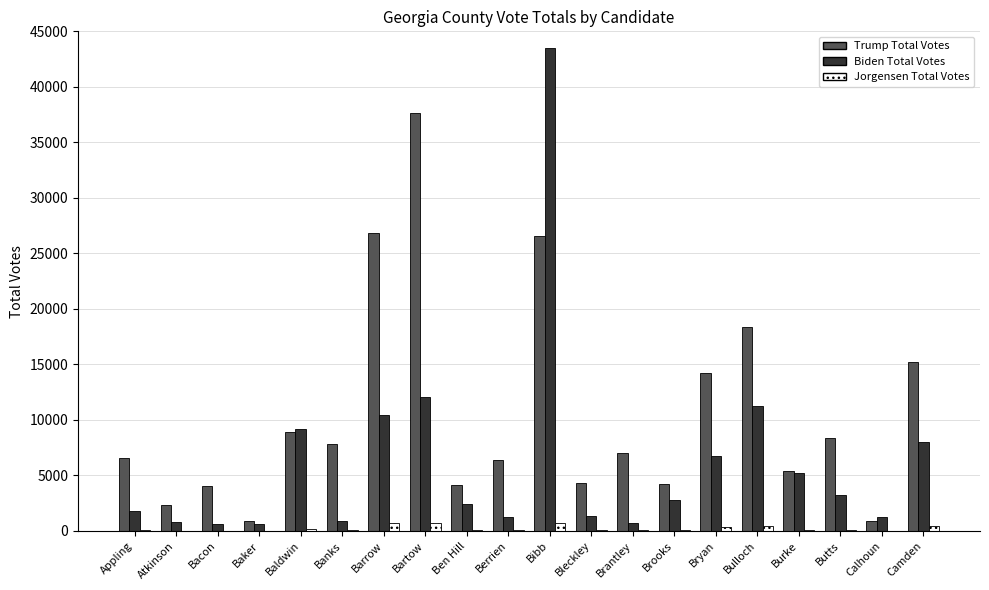

What is the sum of all Biden Total Votes values?

124117